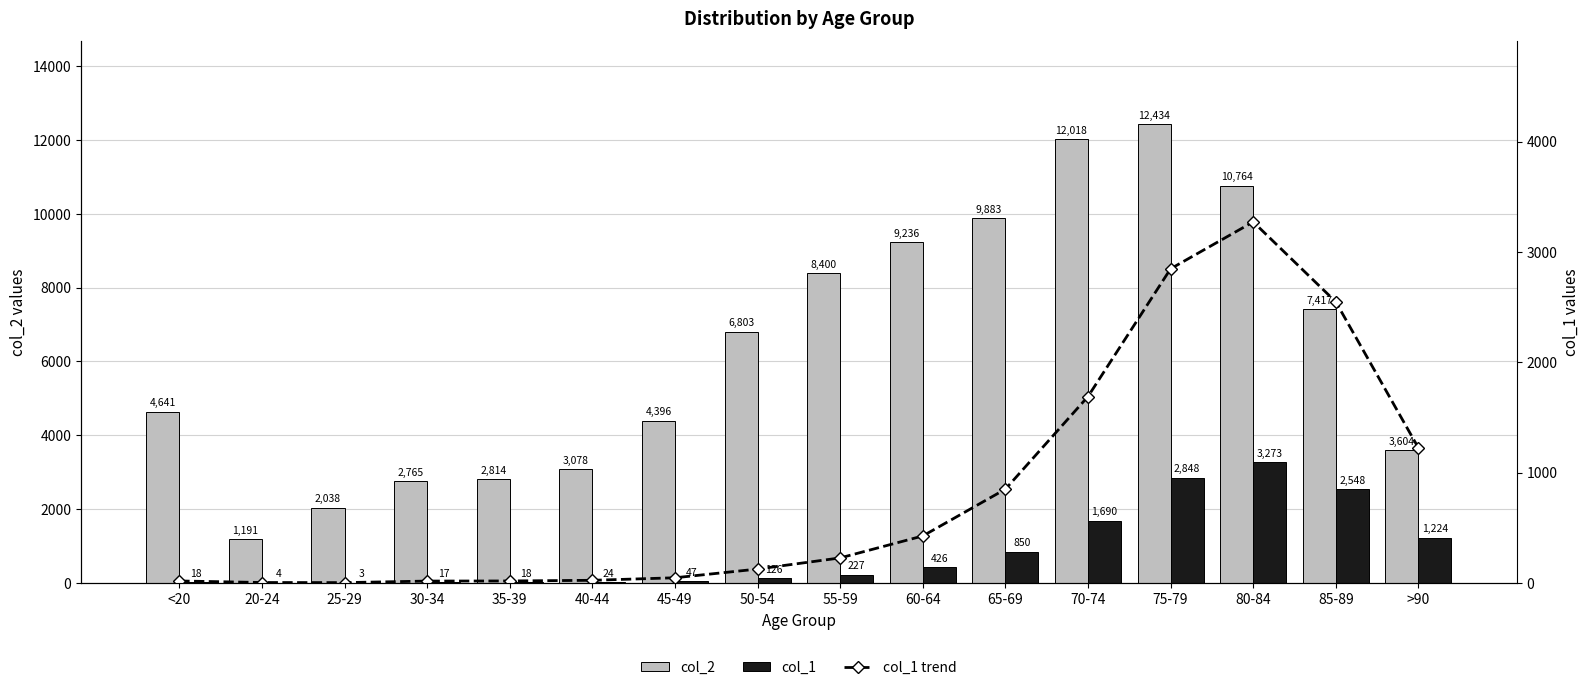

The col_1 series shows 1835 at >90. True or false?

False